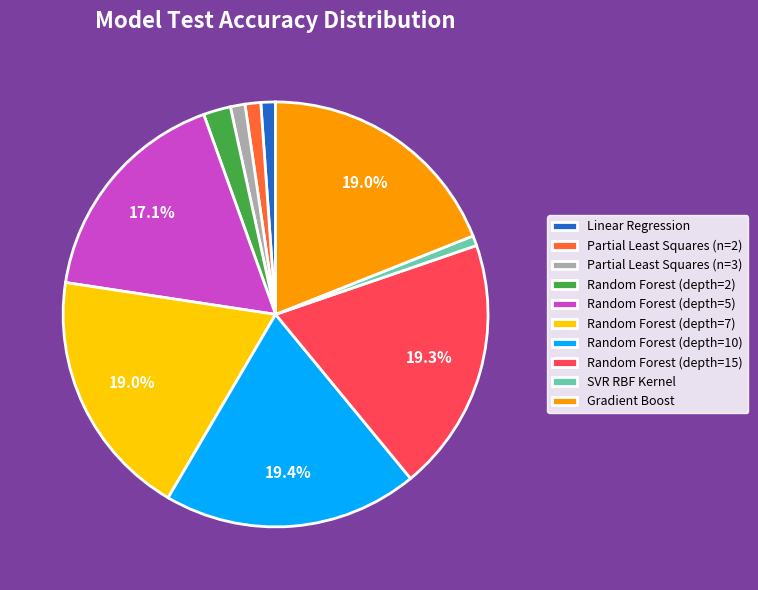

How much of the chart is everything except Random Forest (depth=7)?

81.0%